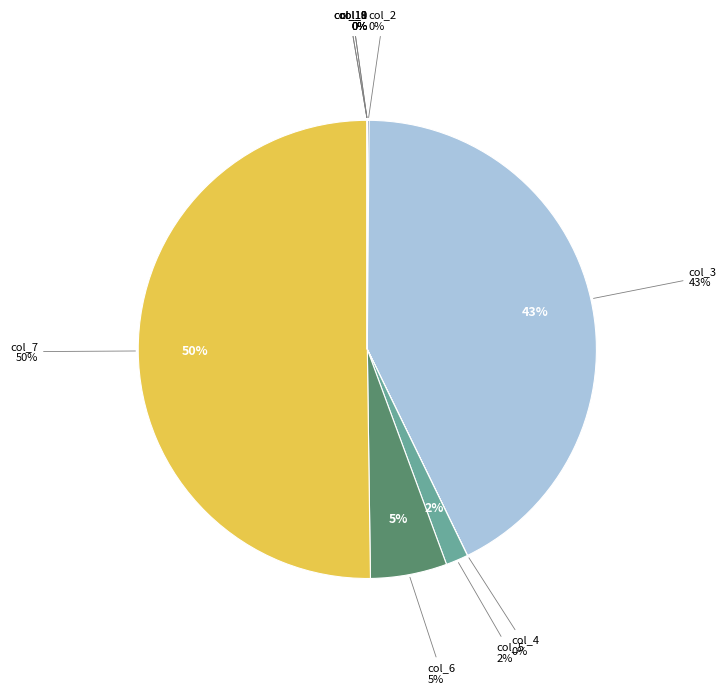

Combined, what portion of the pie is col_5 and col_3?

44.3%